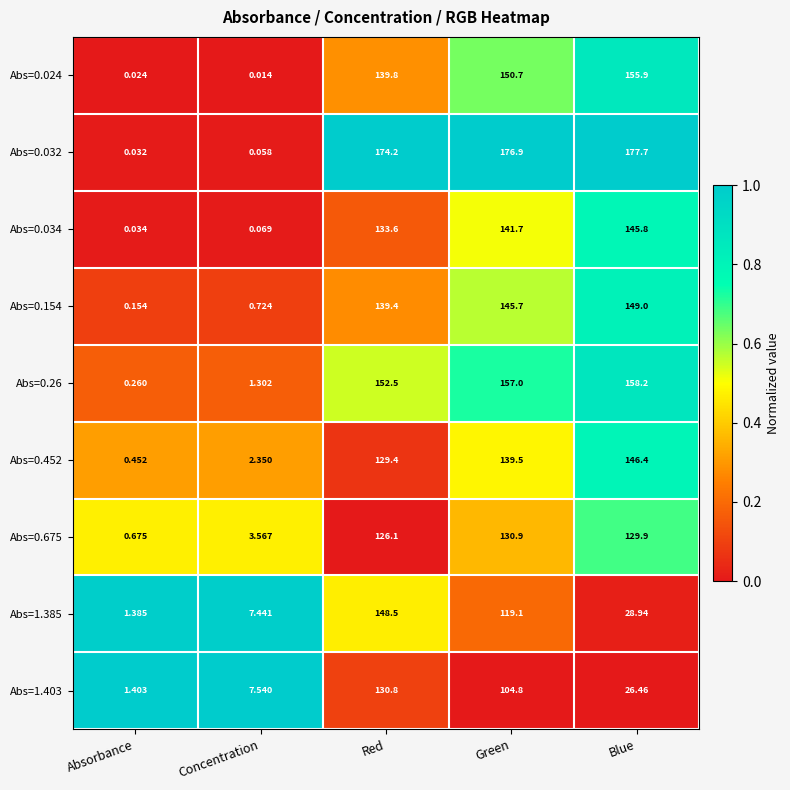

How many series are shown in this chart?

9